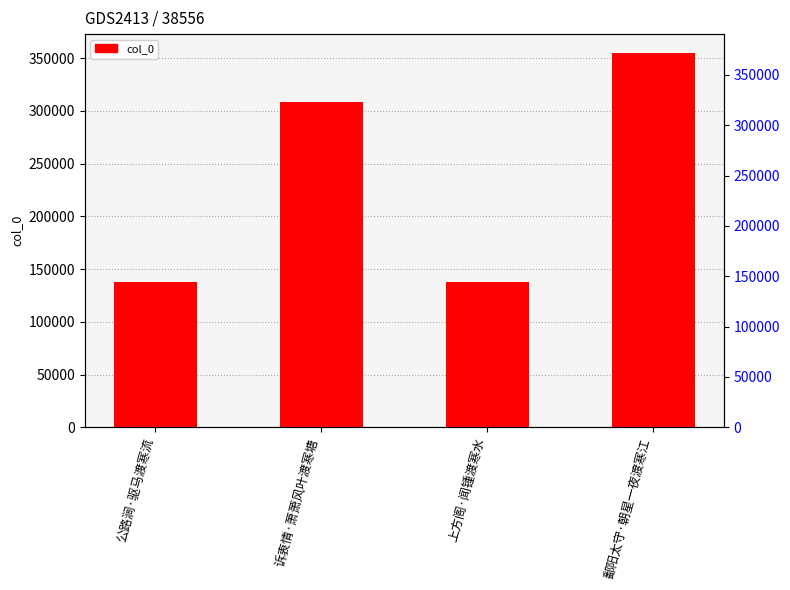

What position from the left is 公路涧·驱马渡寒流?

1